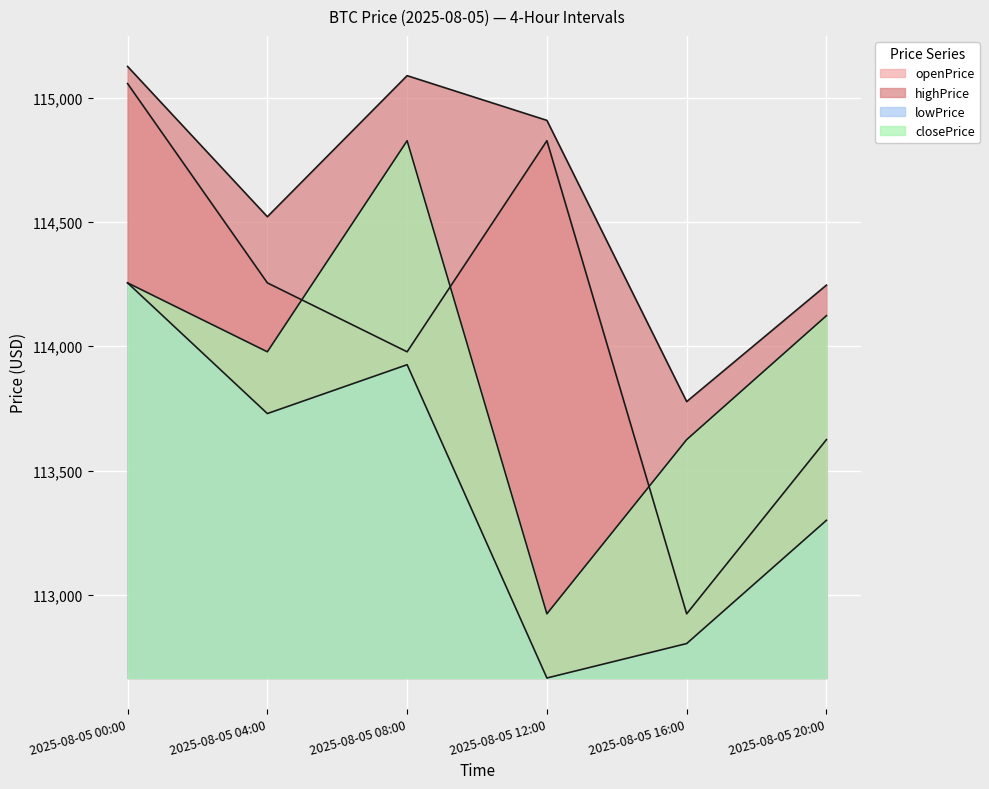

Where is closePrice nearest to the value 113875?

2025-08-05 04:00